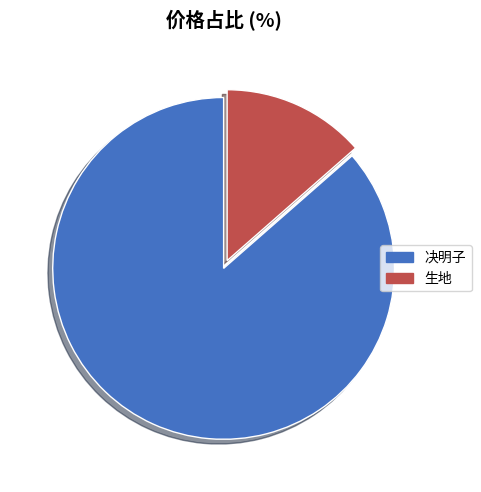

Does any single category account for the majority?

Yes